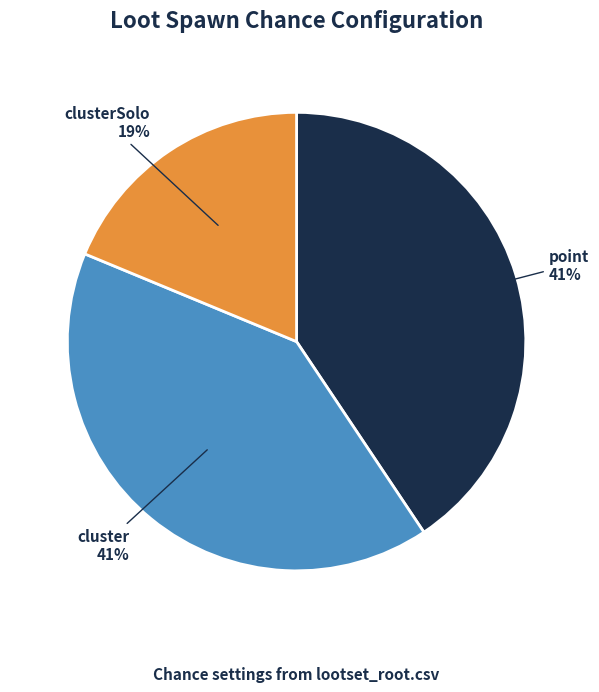

Is there a majority slice in this chart?

No